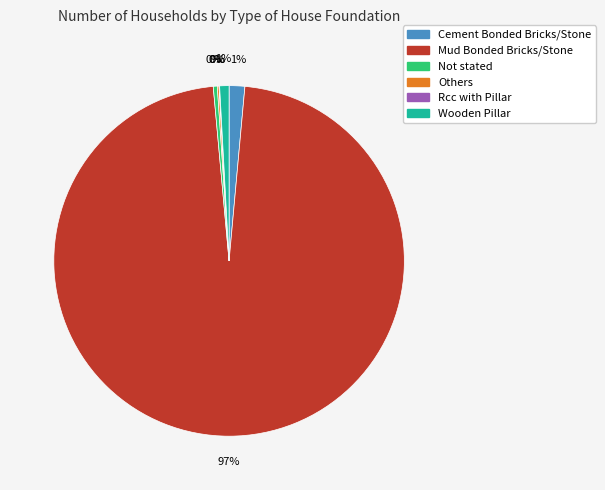

The Mud Bonded Bricks/Stone slice represents 90% of the pie. True or false?

False